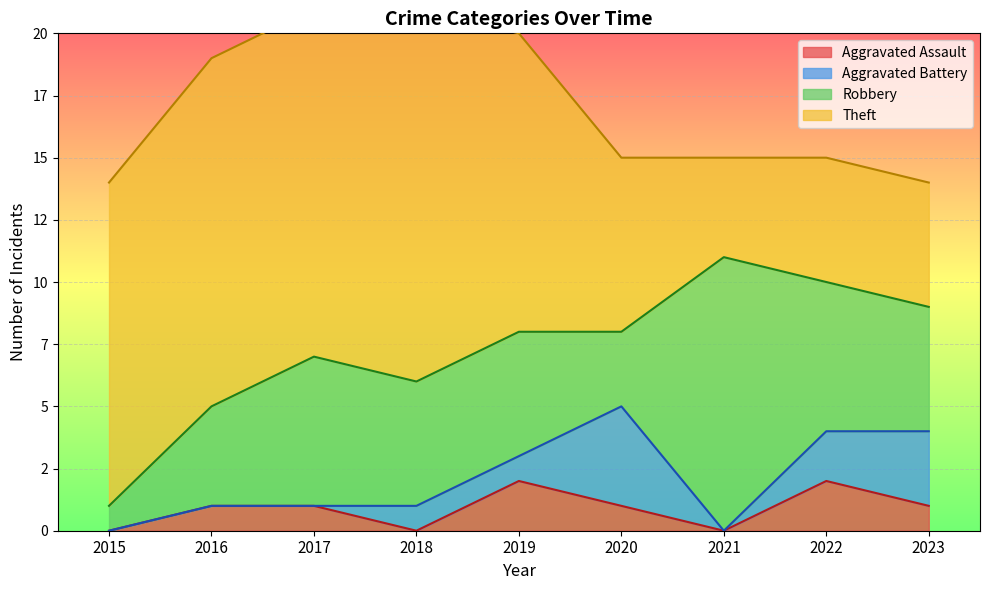

List the series in order of their peak value, lowest first.

Aggravated Assault, Aggravated Battery, Robbery, Theft